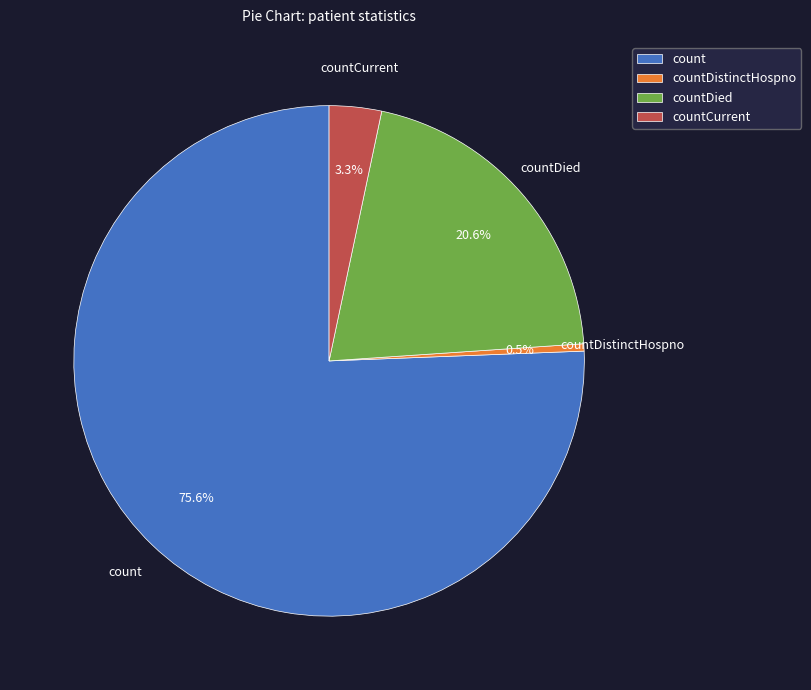

How much of the chart is everything except countDied?

79.4%